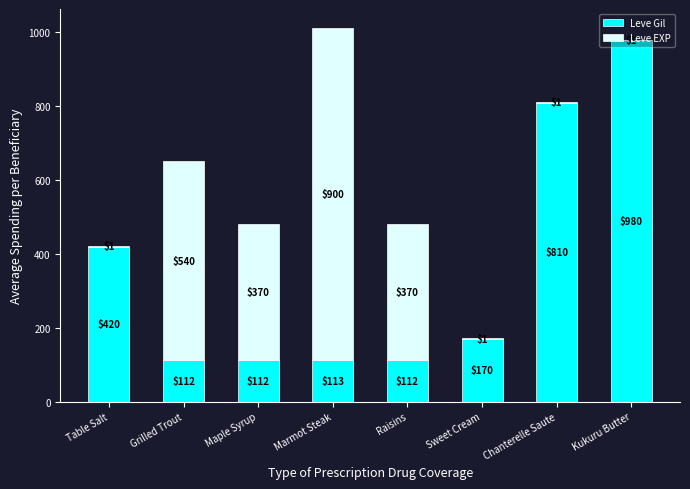

At which category is the sum across all series the highest?

Marmot Steak